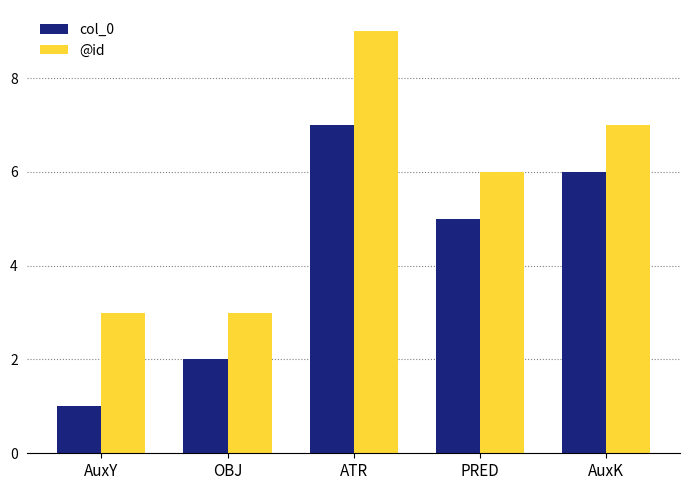

At AuxY, list the series in order from smallest to largest.

col_0, @id